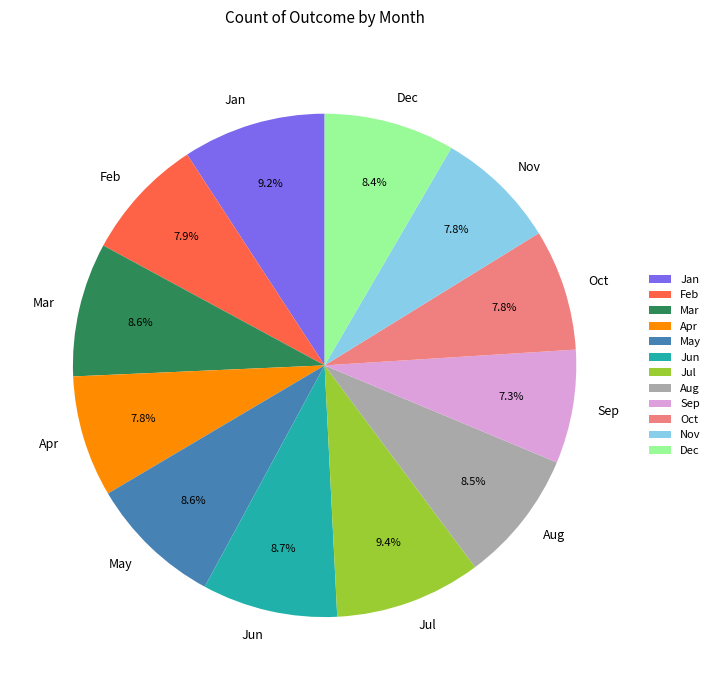

True or false: Jan accounts for 1% of the total.

False